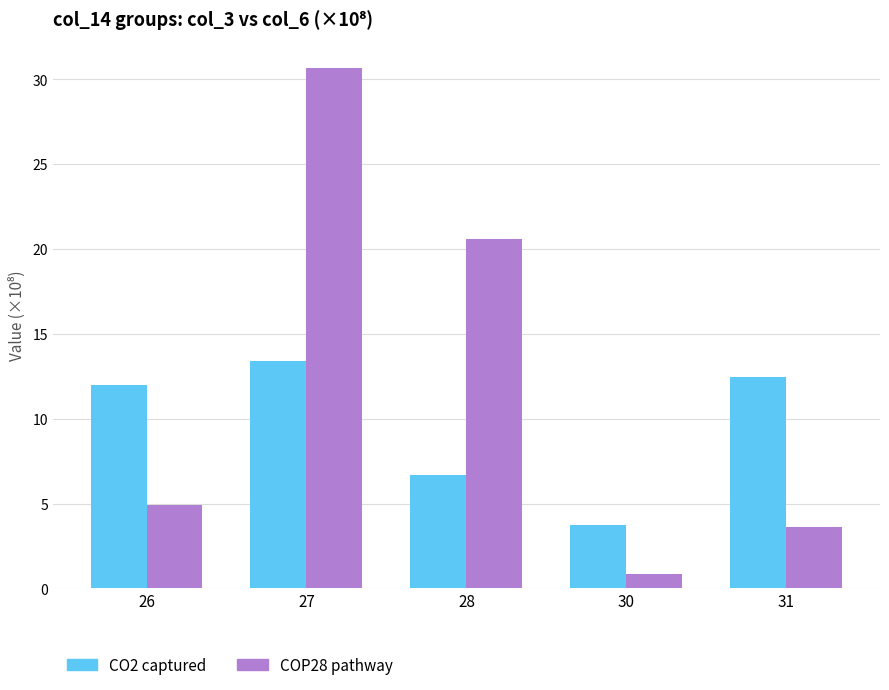

What is the value of the COP28 pathway bar at the 2nd from the left?

30.7